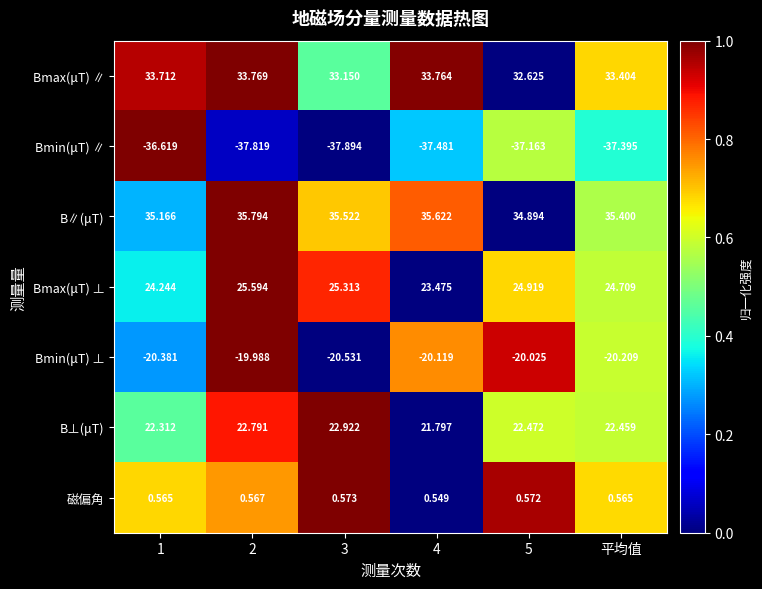

At 1, list the series in order from smallest to largest.

Bmin(μT) ∥, Bmin(μT) ⊥, 磁偏角, B⊥(μT), Bmax(μT) ⊥, Bmax(μT) ∥, B∥(μT)